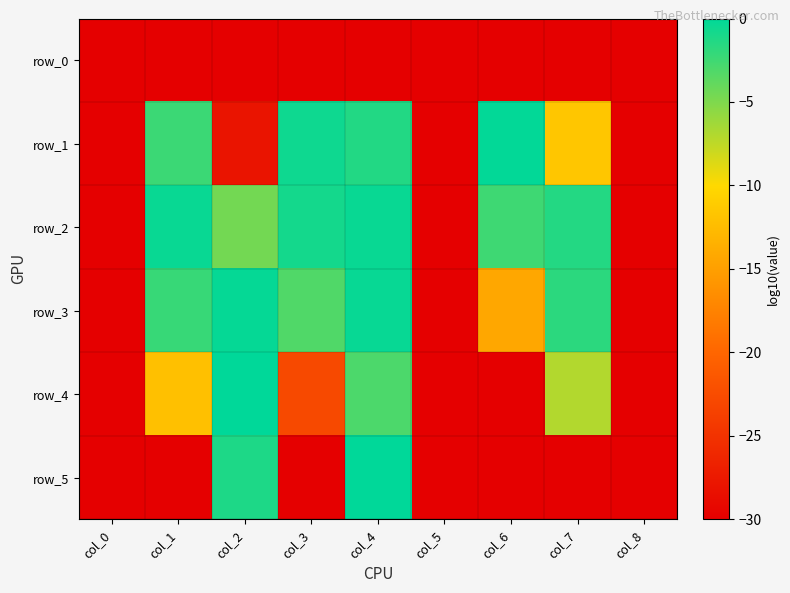

Which series has the largest total across all categories?

row_2